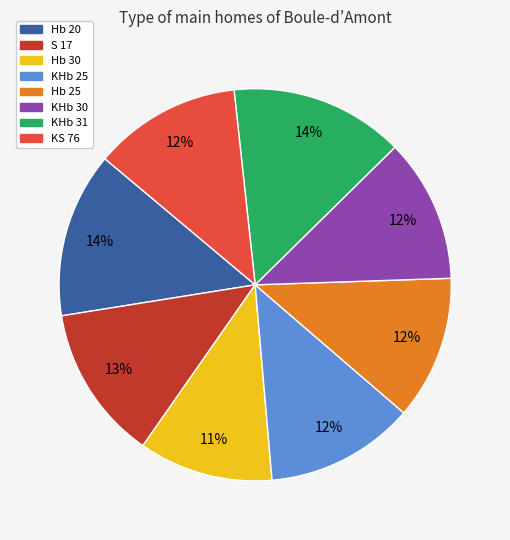

Is there any slice that represents more than half of the pie?

No